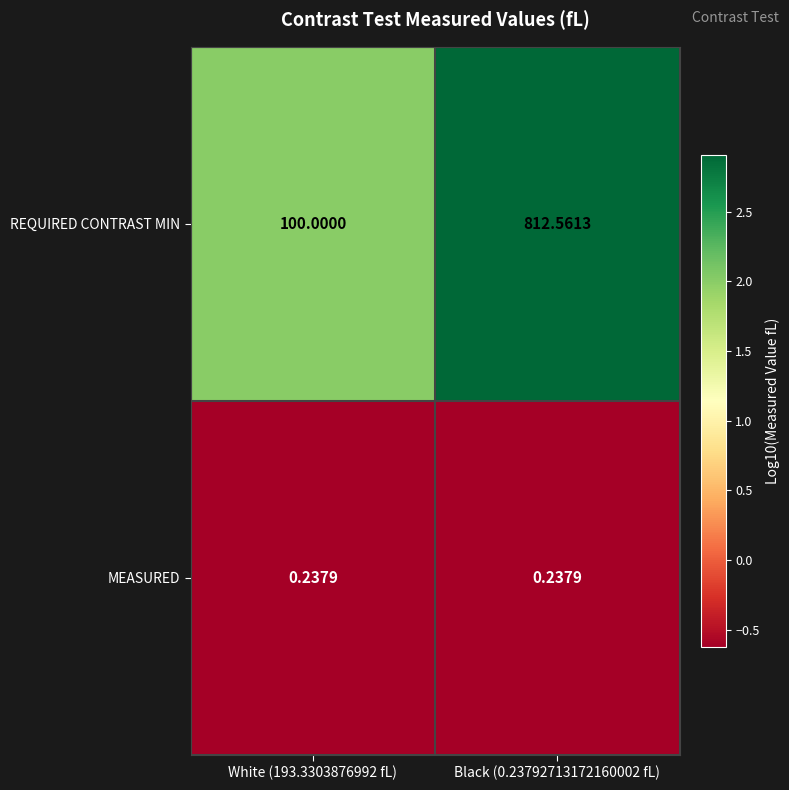

Which series has the largest range (max minus min)?

REQUIRED CONTRAST MIN